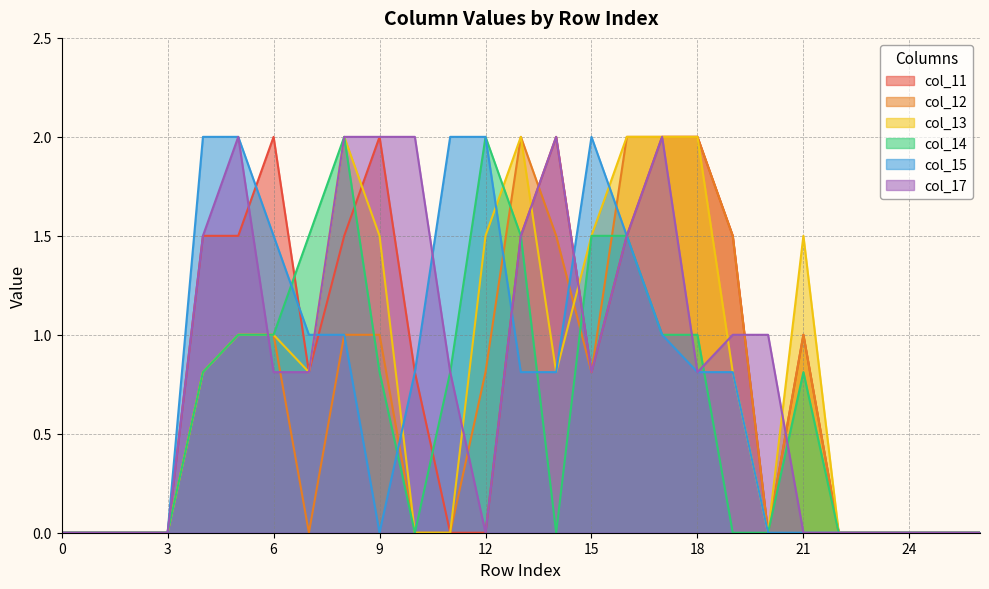

What is the sum of all col_12 values?

18.4